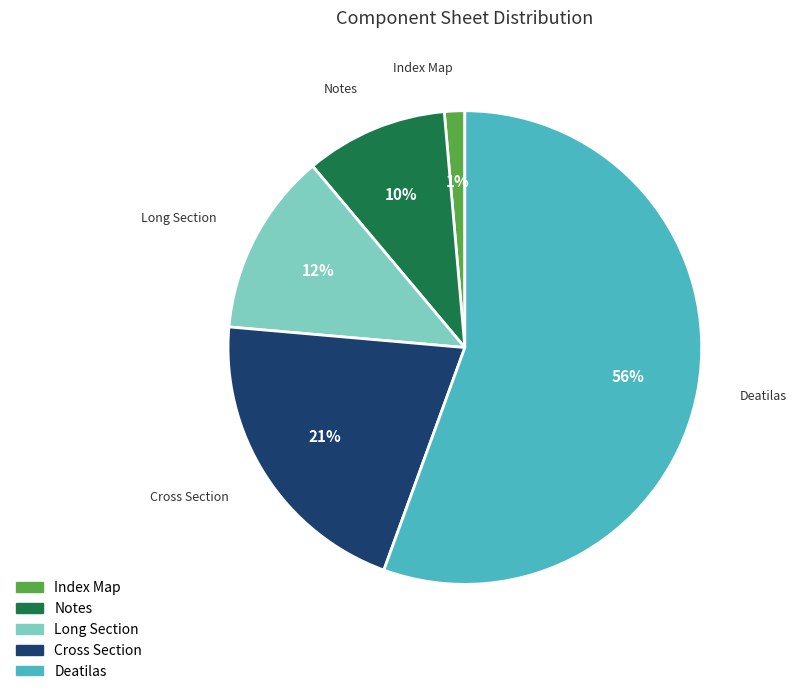

Count the number of slices in the pie.

5